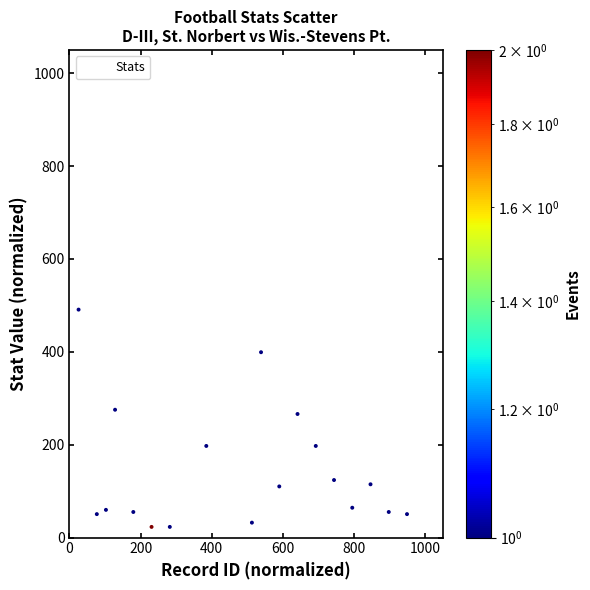

What is the range of X values (max minus min)?

1000.0